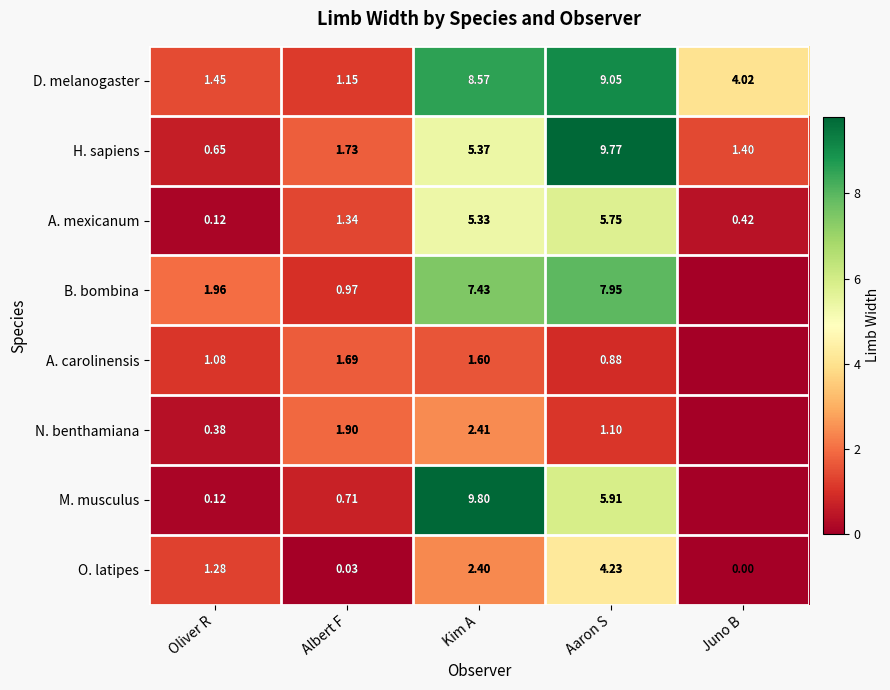

What is the difference between the highest and lowest values at Aaron S?

8.9